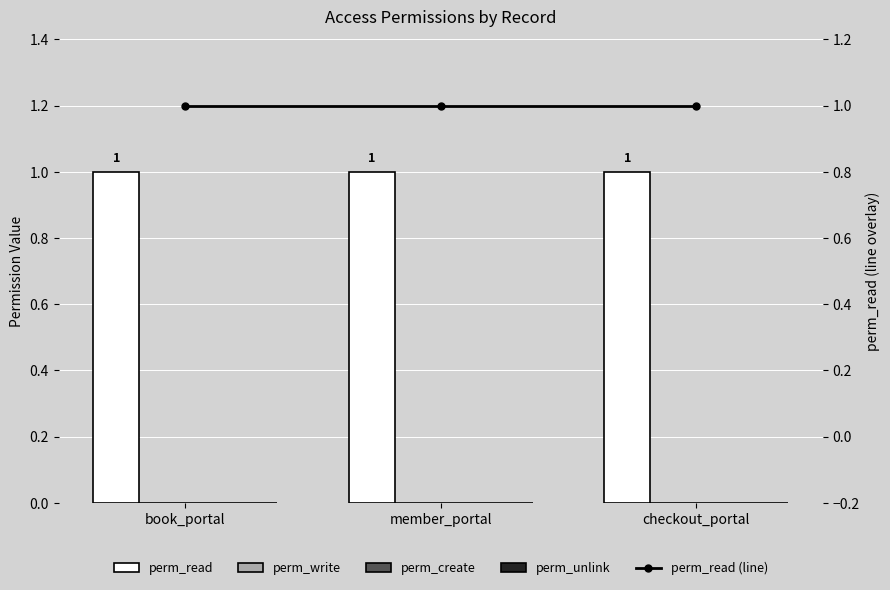

What is the greatest value displayed?

1